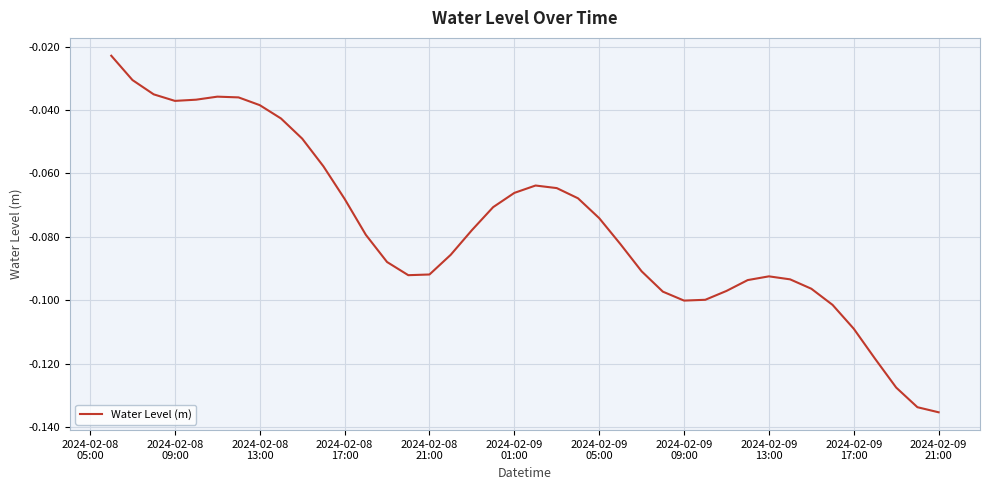

Which label corresponds to the largest value in the chart?

2024-02-08
05:00